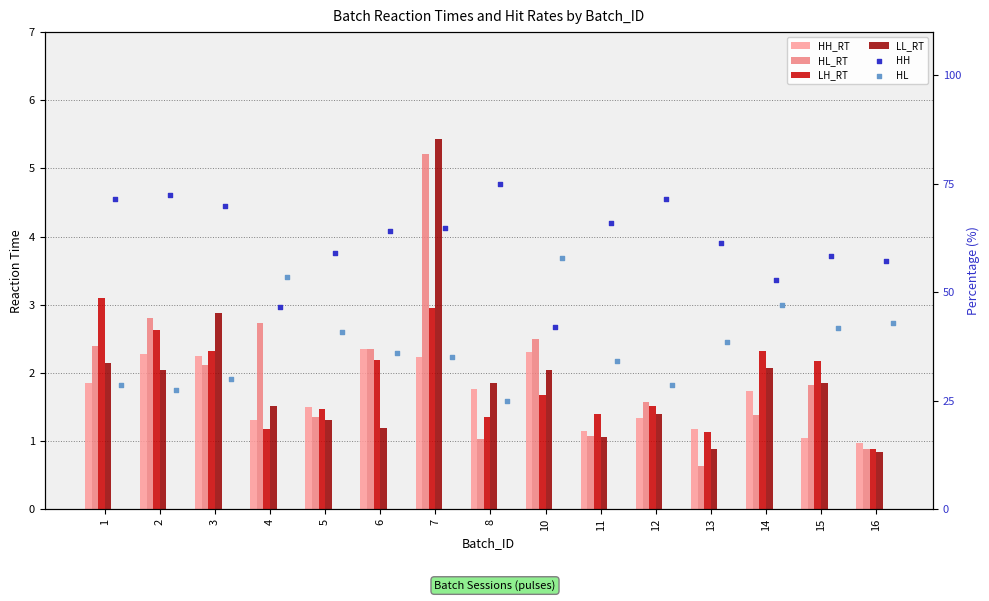

What is the total value across all series at 11?

104.7